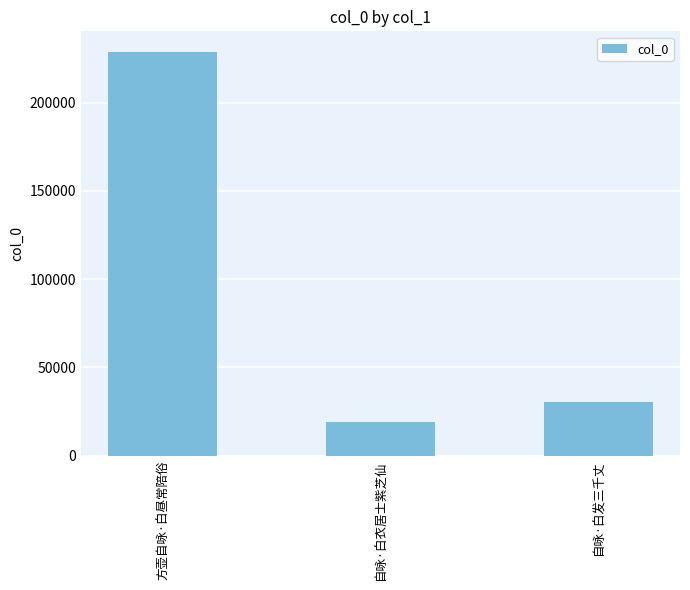

What is the label of the 2nd bar from the right?

自咏·白衣居士紫芝仙